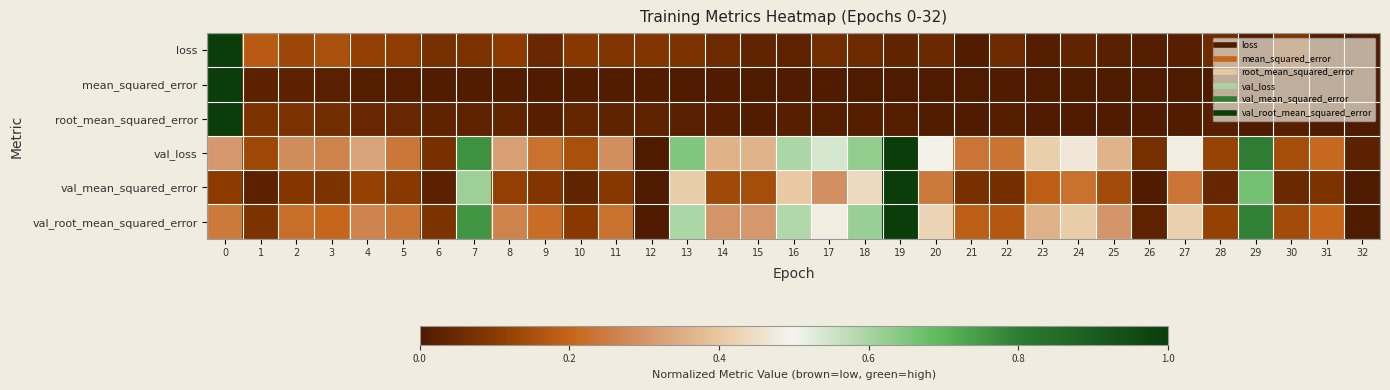

Reading left to right, what are all the values shown in this chart?

loss: 0=1.0	1=0.2	2=0.1	3=0.2	4=0.1	5=0.1	6=0.1	7=0.1	8=0.1	9=0.0	10=0.1	11=0.1	12=0.1	13=0.1	14=0.1	15=0.0	16=0.0	17=0.1	18=0.1	19=0.0	20=0.0	21=0.0	22=0.1	23=0.0	24=0.0	25=0.0	26=0.0	27=0.0	28=0.1	29=0.0	30=0.1	31=0.0	32=0.0
mean_squared_error: 0=1.0	1=0.0	2=0.0	3=0.0	4=0.0	5=0.0	6=0.0	7=0.0	8=0.0	9=0.0	10=0.0	11=0.0	12=0.0	13=0.0	14=0.0	15=0.0	16=0.0	17=0.0	18=0.0	19=0.0	20=0.0	21=0.0	22=0.0	23=0.0	24=0.0	25=0.0	26=0.0	27=0.0	28=0.0	29=0.0	30=0.0	31=0.0	32=0.0
root_mean_squared_error: 0=1.0	1=0.1	2=0.1	3=0.1	4=0.0	5=0.0	6=0.0	7=0.0	8=0.0	9=0.0	10=0.0	11=0.0	12=0.0	13=0.0	14=0.0	15=0.0	16=0.0	17=0.0	18=0.0	19=0.0	20=0.0	21=0.0	22=0.0	23=0.0	24=0.0	25=0.0	26=0.0	27=0.0	28=0.0	29=0.0	30=0.0	31=0.0	32=0.0
val_loss: 0=0.3	1=0.1	2=0.3	3=0.3	4=0.3	5=0.2	6=0.1	7=0.8	8=0.3	9=0.2	10=0.2	11=0.3	12=0.0	13=0.6	14=0.4	15=0.4	16=0.6	17=0.5	18=0.6	19=1.0	20=0.5	21=0.2	22=0.2	23=0.4	24=0.5	25=0.4	26=0.1	27=0.5	28=0.1	29=0.8	30=0.1	31=0.2	32=0.0
val_mean_squared_error: 0=0.1	1=0.0	2=0.1	3=0.1	4=0.1	5=0.1	6=0.0	7=0.6	8=0.1	9=0.1	10=0.0	11=0.1	12=0.0	13=0.4	14=0.1	15=0.1	16=0.4	17=0.3	18=0.4	19=1.0	20=0.2	21=0.1	22=0.1	23=0.2	24=0.2	25=0.1	26=0.0	27=0.2	28=0.0	29=0.7	30=0.1	31=0.1	32=0.0
val_root_mean_squared_error: 0=0.2	1=0.1	2=0.2	3=0.2	4=0.3	5=0.2	6=0.1	7=0.8	8=0.3	9=0.2	10=0.1	11=0.2	12=0.0	13=0.6	14=0.3	15=0.3	16=0.6	17=0.5	18=0.6	19=1.0	20=0.4	21=0.2	22=0.2	23=0.4	24=0.4	25=0.3	26=0.0	27=0.4	28=0.1	29=0.8	30=0.1	31=0.2	32=0.0